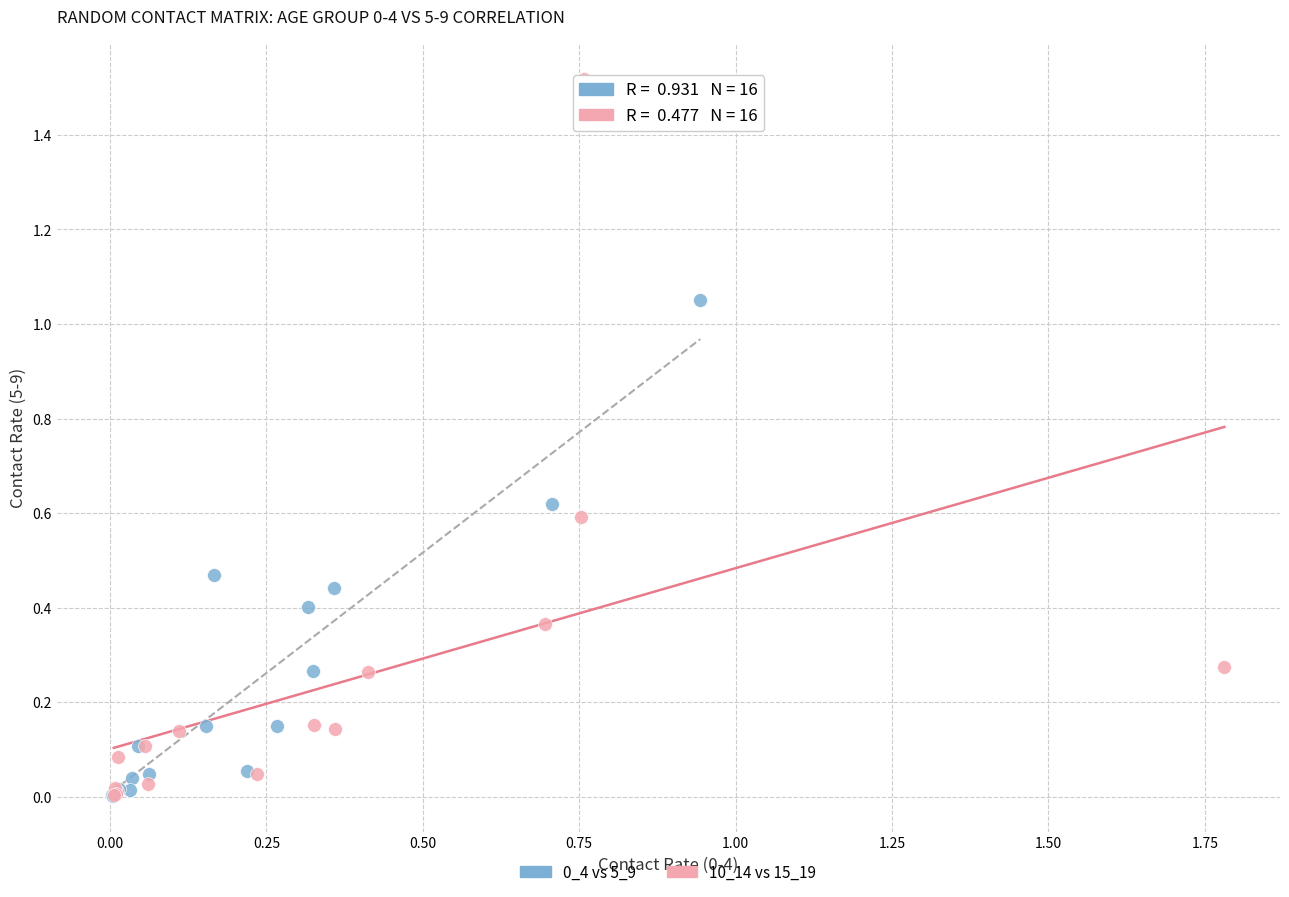

Which series has the largest Y range (max minus min)?

10_14 vs 15_19